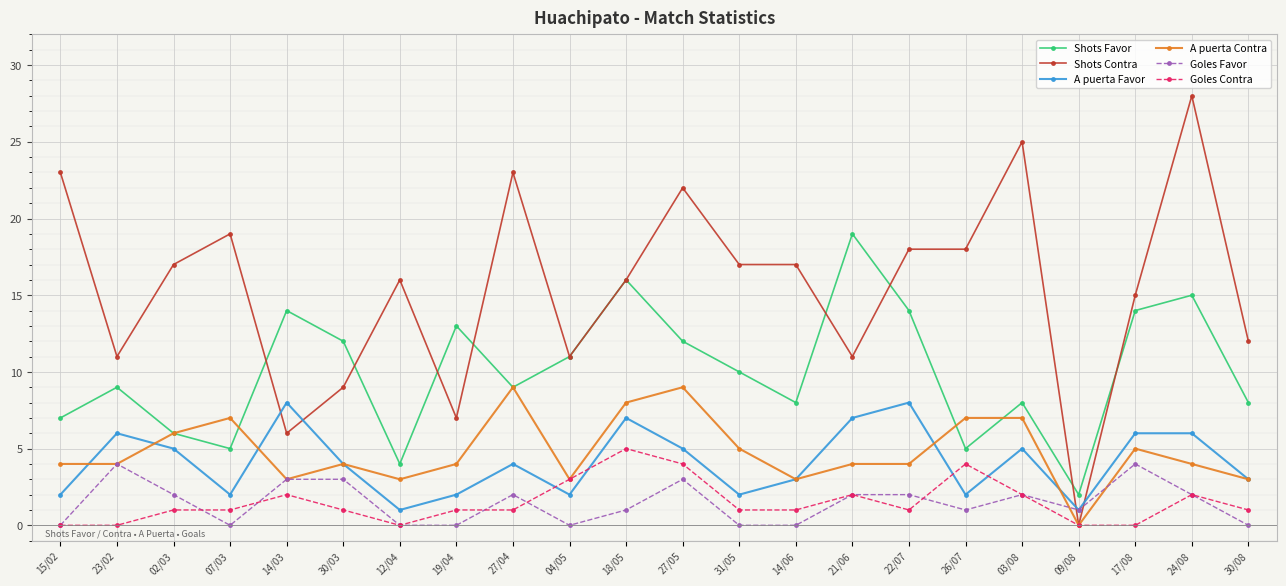

Which series has the widest spread of values?

Shots Contra